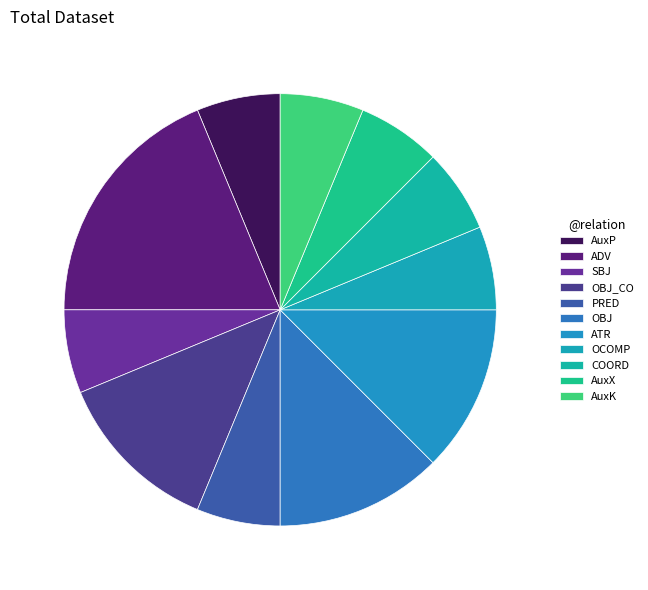

Is there a majority slice in this chart?

No